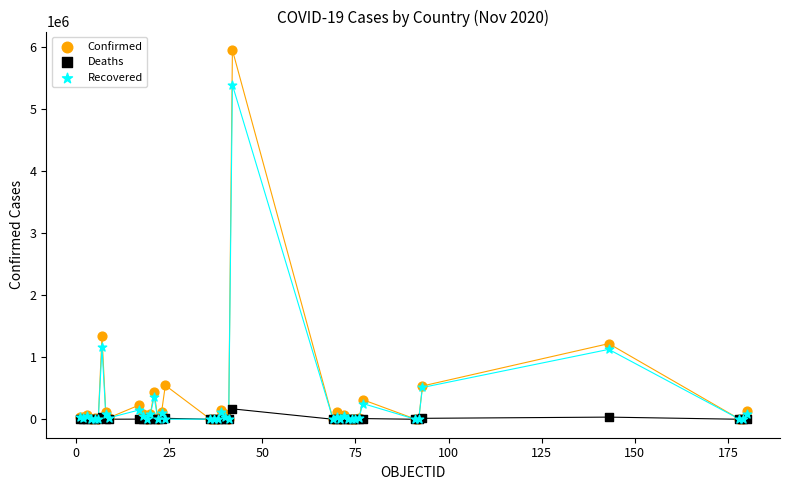

In the Recovered series, what Y value is closest to 2691692?

1156474